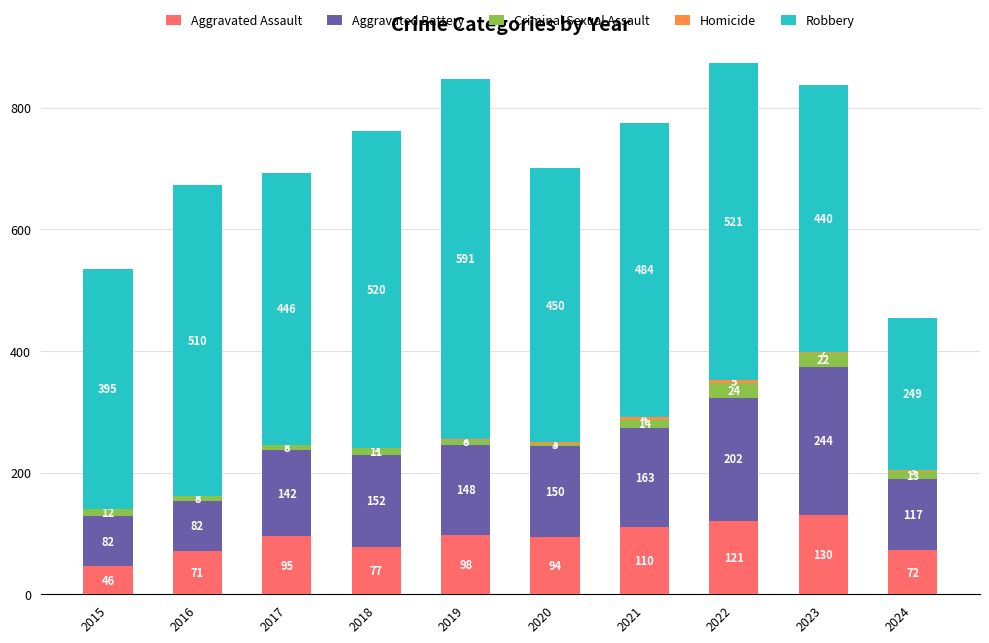

The value of Aggravated Assault at 2017 is 95. True or false?

True